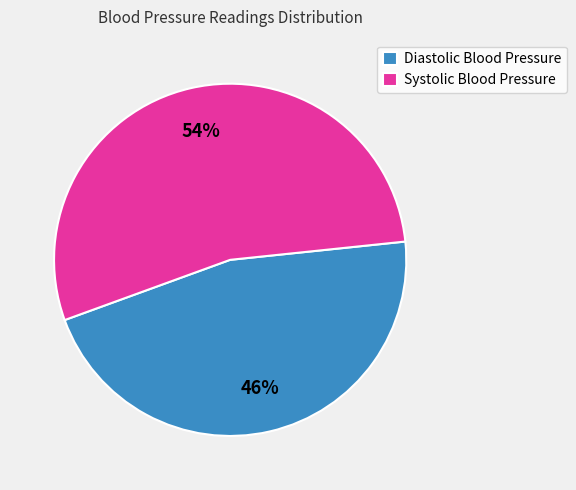

Is there a majority slice in this chart?

Yes